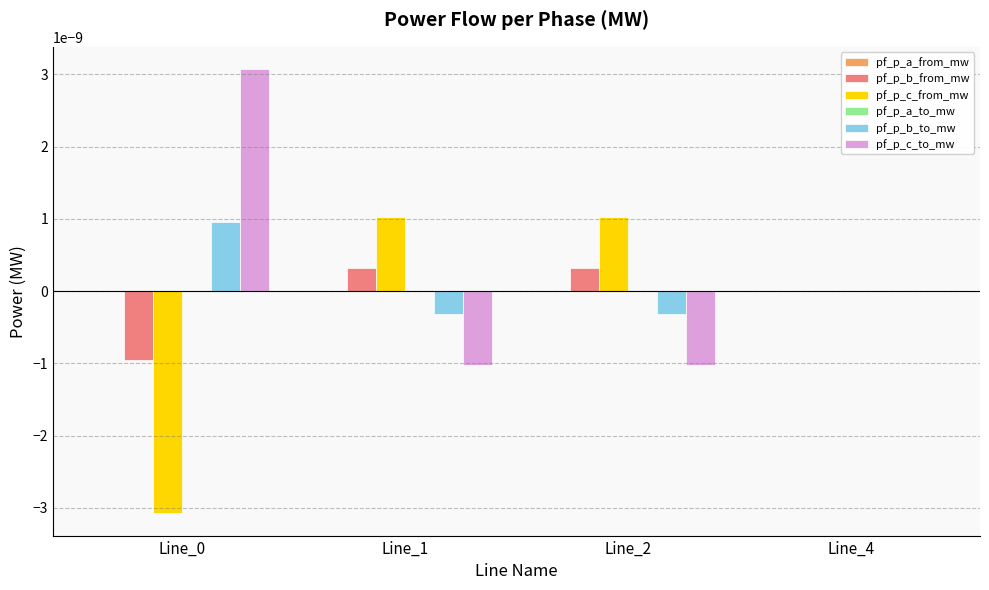

True or false: pf_p_c_from_mw has a value of 0.0 at Line_2.

True